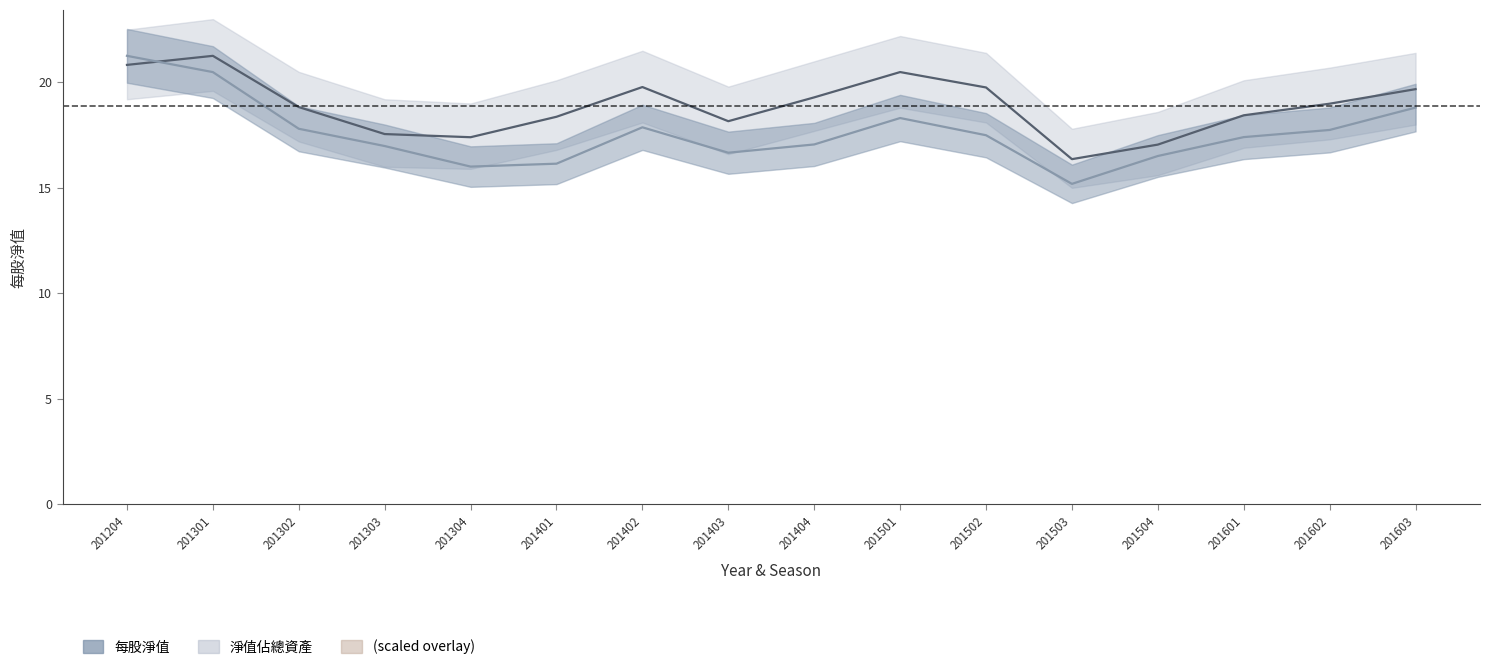

What is the value of the 每股淨值 point at the 11th from the left?

19.8